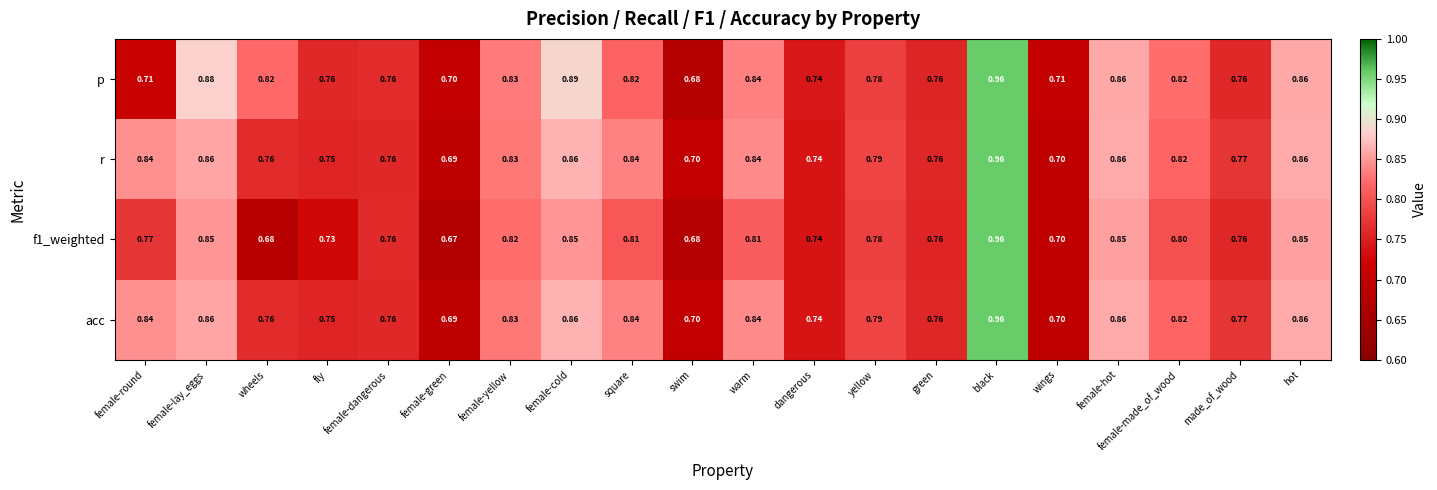

At which category is the sum across all series the highest?

black